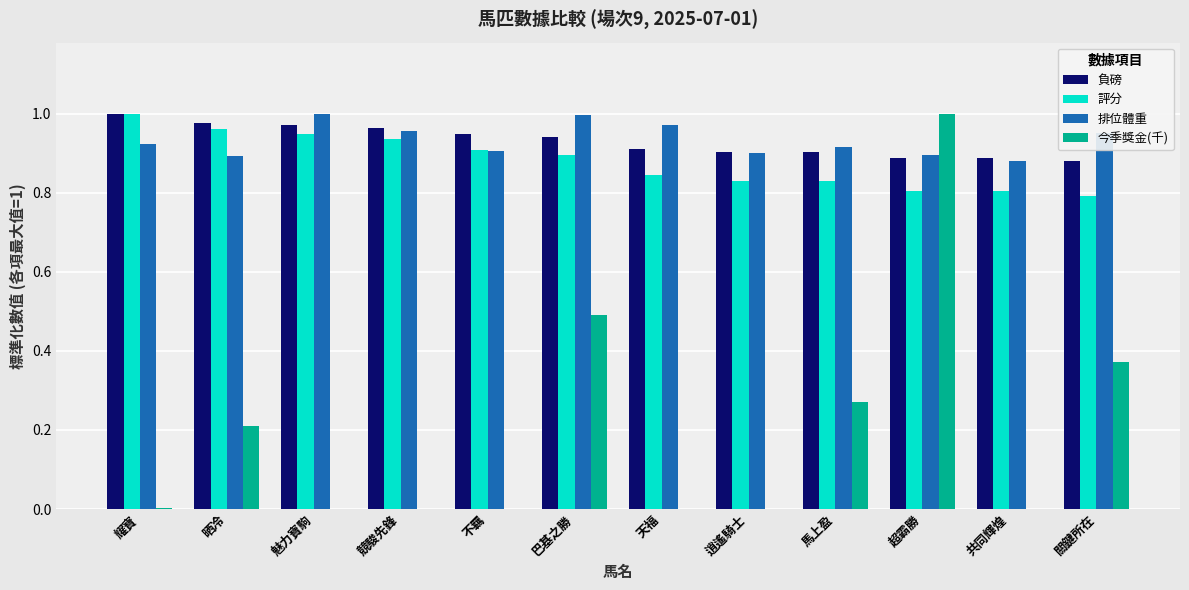

Is the value of 評分 at 逍遙騎士 greater than the value of 排位體重 at 競駿先鋒?

No